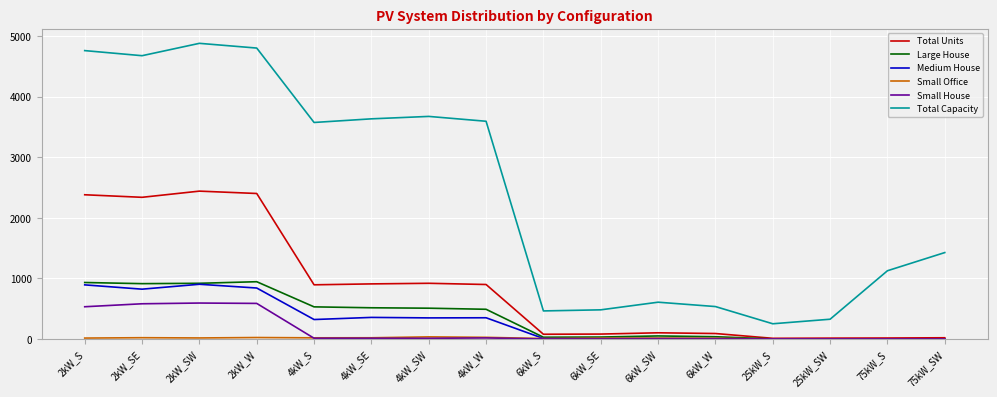

The value of Total Units at 6kW_W is 89. True or false?

True